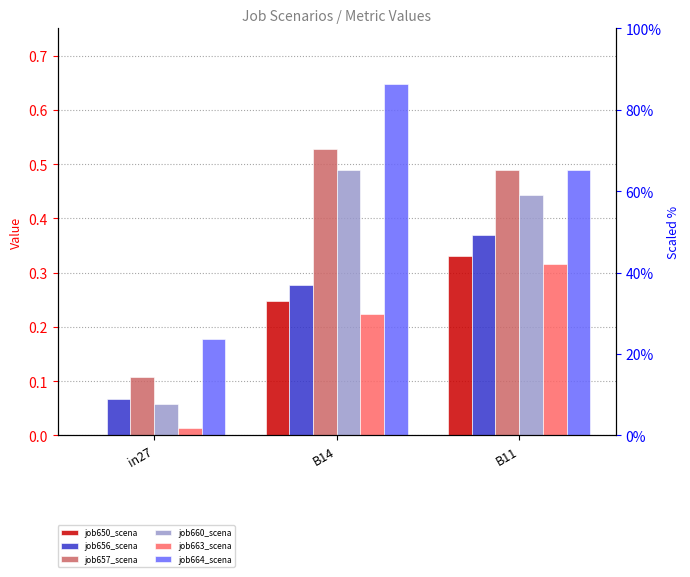

Read the job660_scena value at B14.

0.5